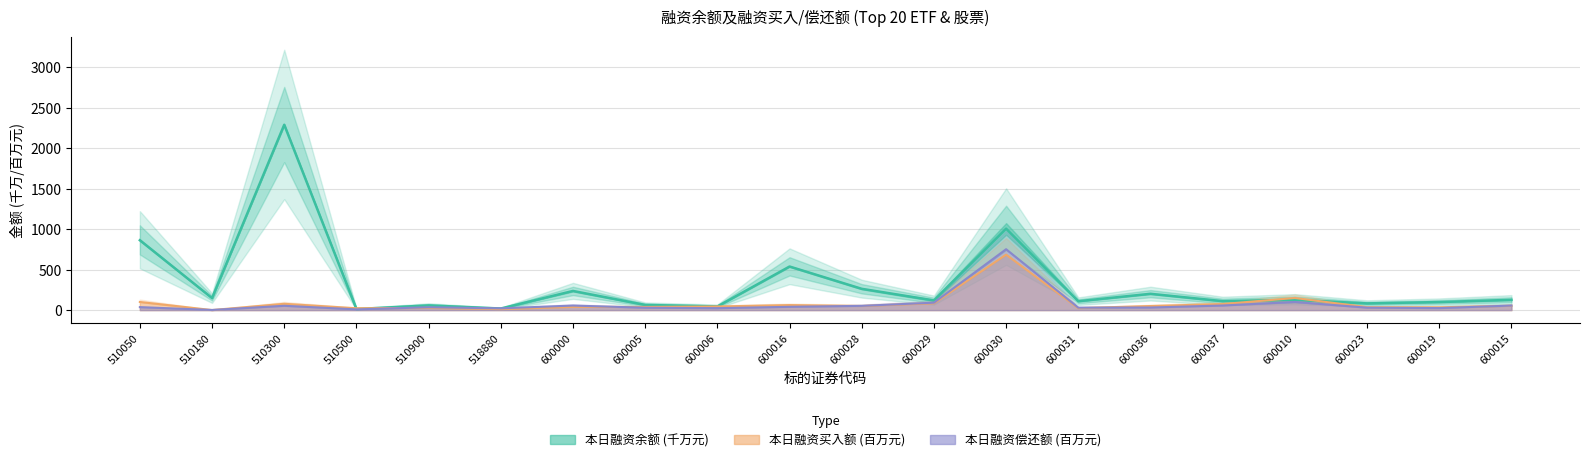

How many interior local peaks does the 本日融资偿还额 (百万元) series have?

5